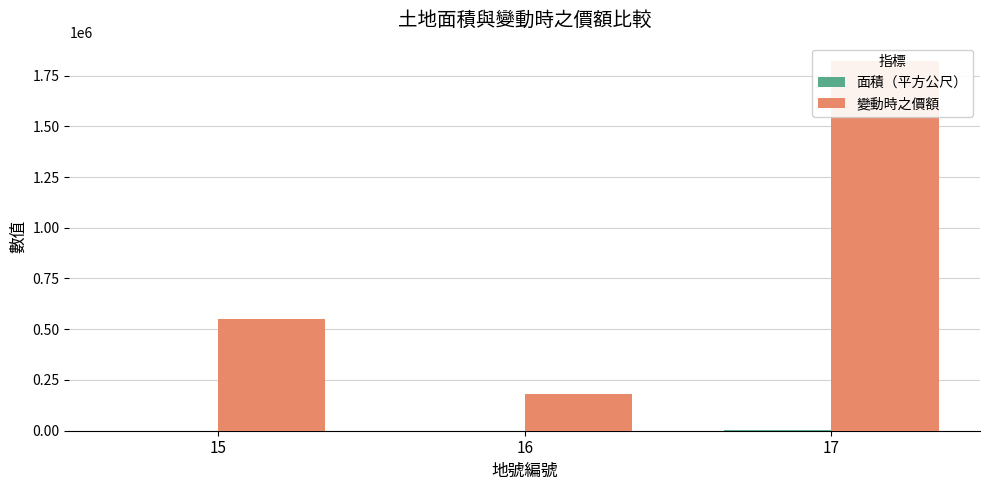

Between 15 and 17, which is larger?

17